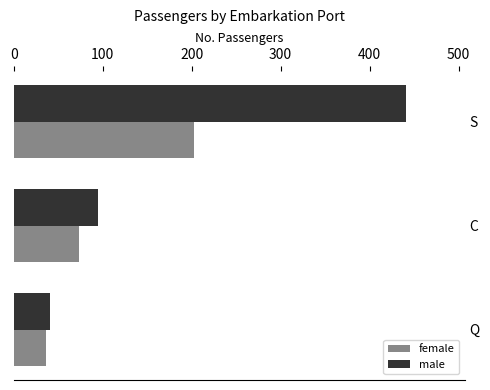

How many data points in female are less than 73?

1